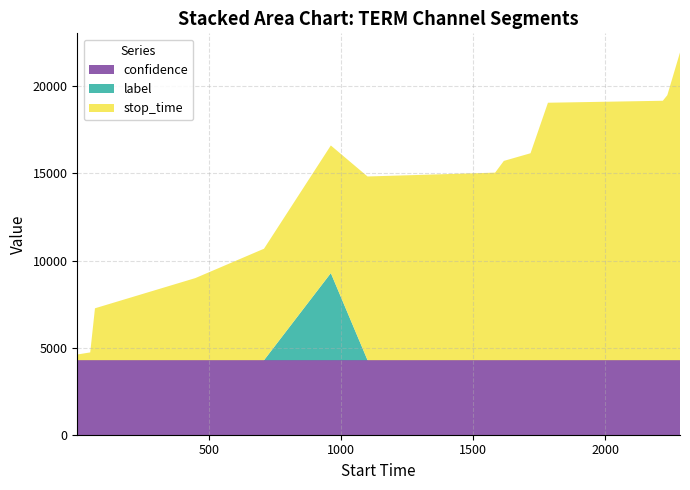

What is the minimum value for confidence?

4278.3